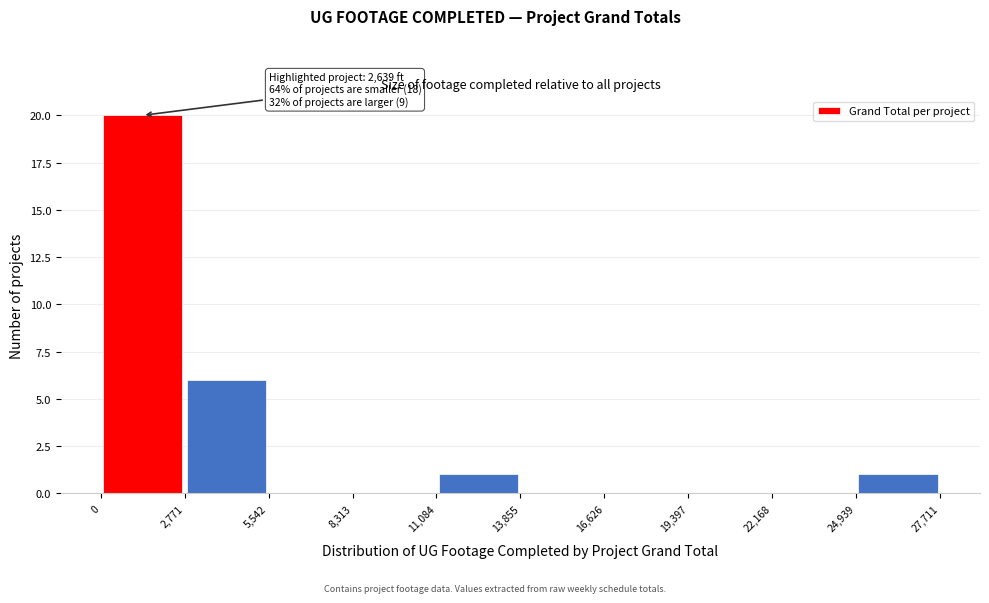

Over which range of the x-axis is the bar tallest?

0 to 2,771